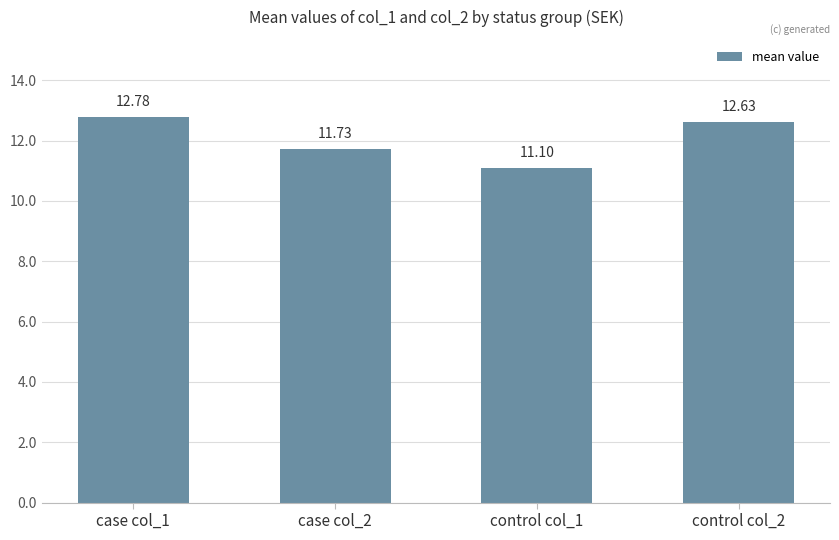

Count the number of data series in this chart.

1